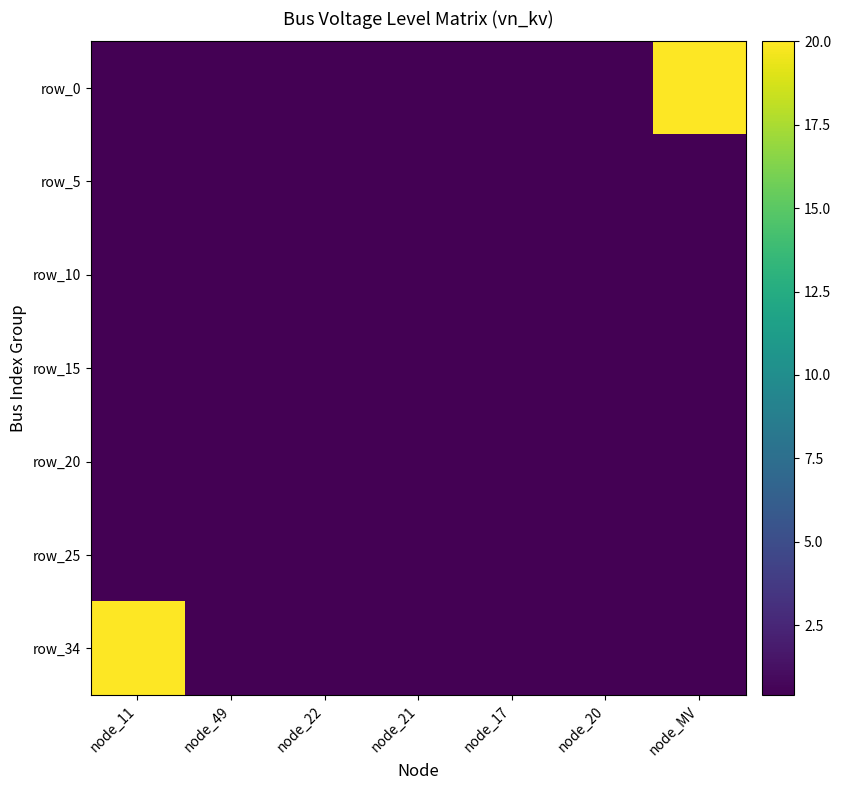

Between node_11 and node_MV, which series saw the biggest shift?

row_0